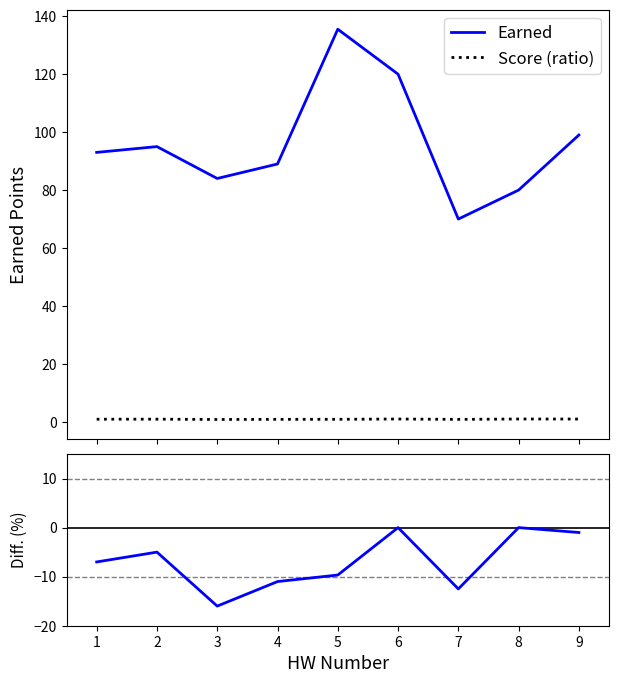

Does the chart display data point markers on the line(s)?

No